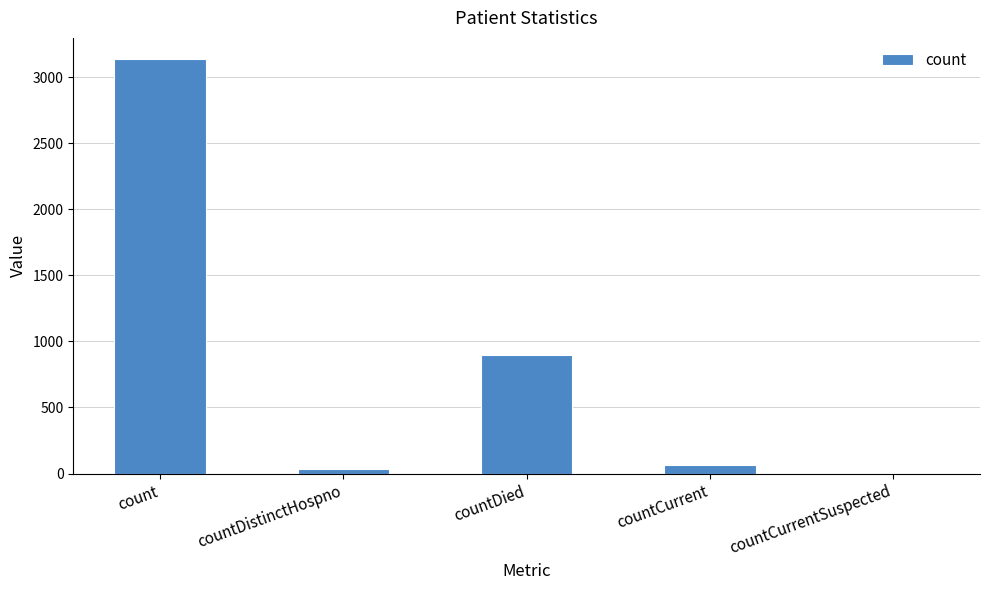

Reading left to right, extract all data points from this chart.

3140	38	898	64	0